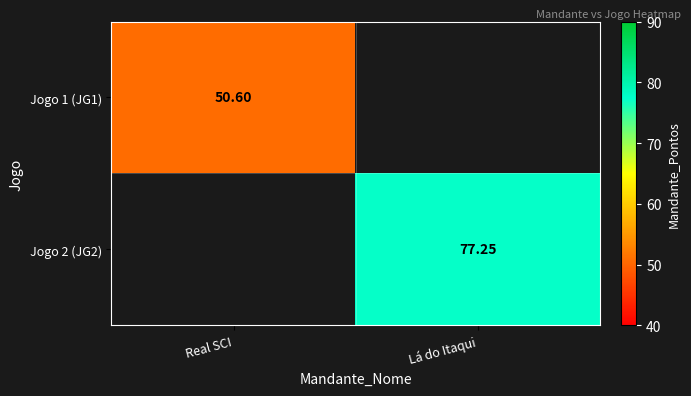

At which label does Jogo 1 (JG1) reach its peak?

Real SCI